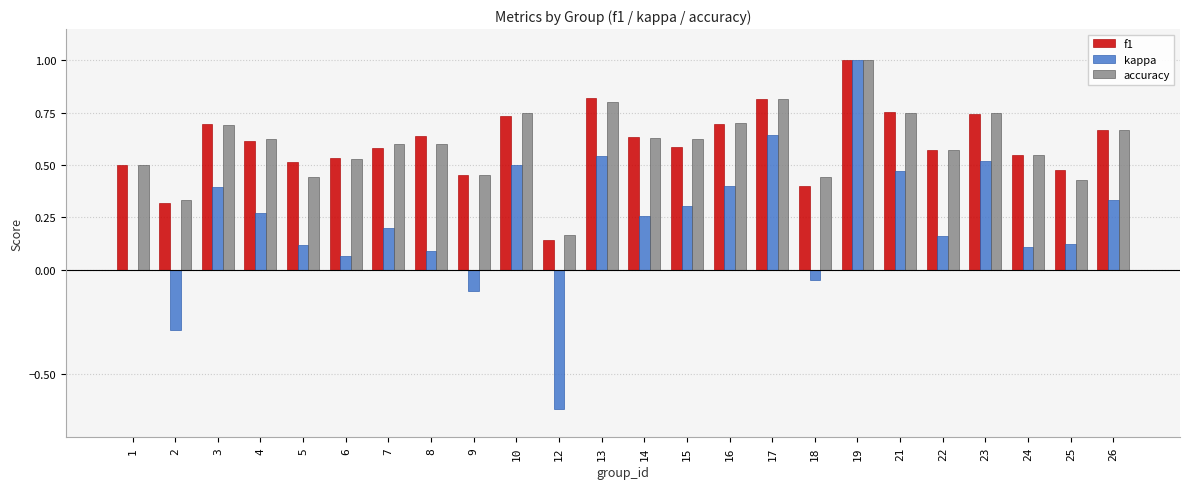

What is the sum of the accuracy values at 24 and 6?

1.1